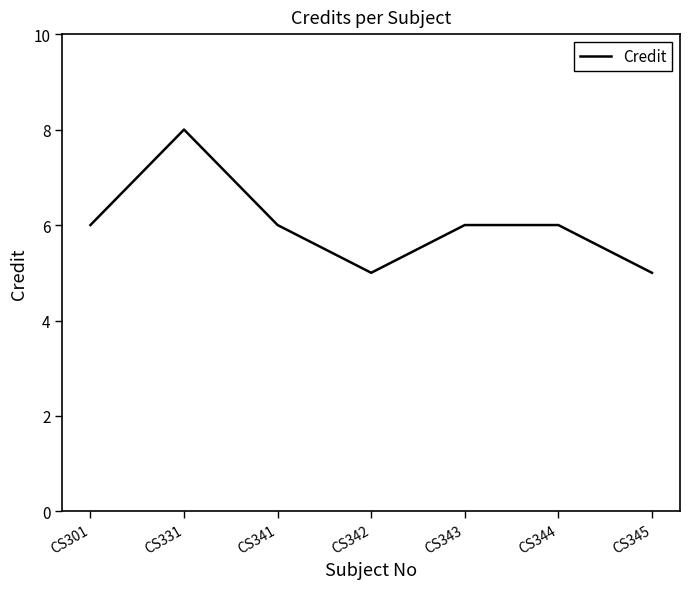

What is the smallest value displayed?

5